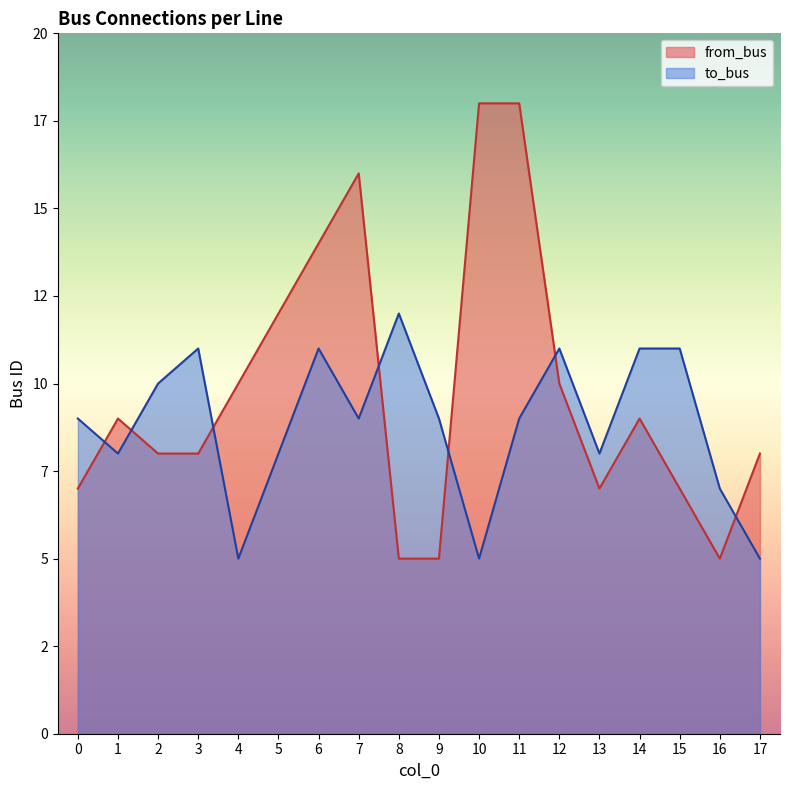

At how many categories does at least one series exceed 12?

4